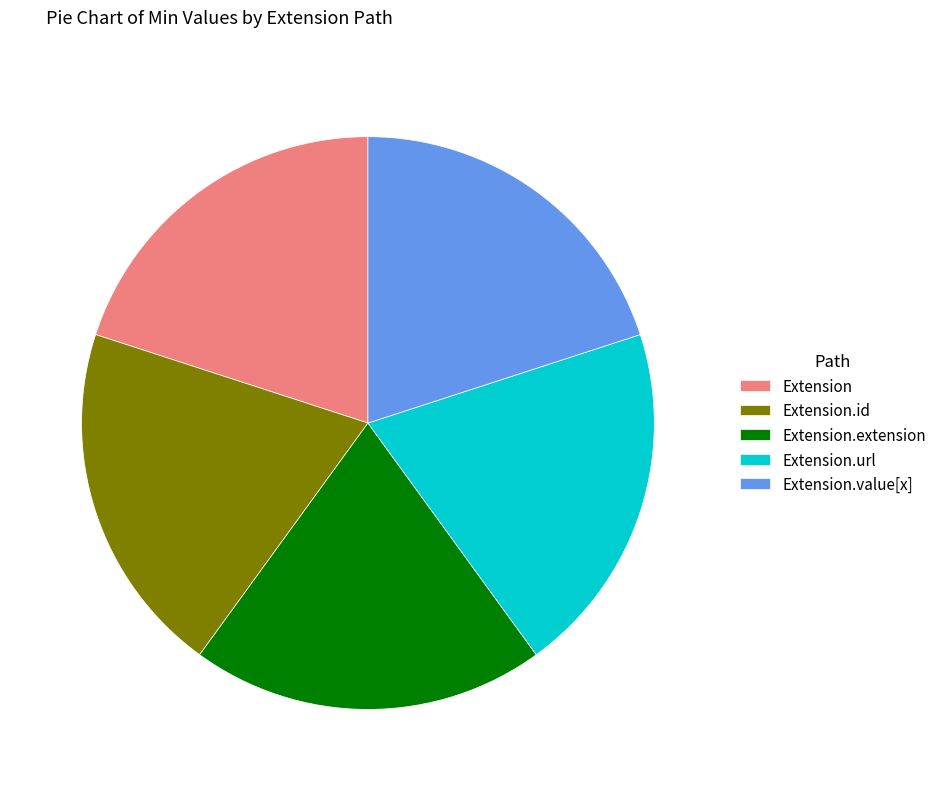

How many slices are in this pie chart?

5